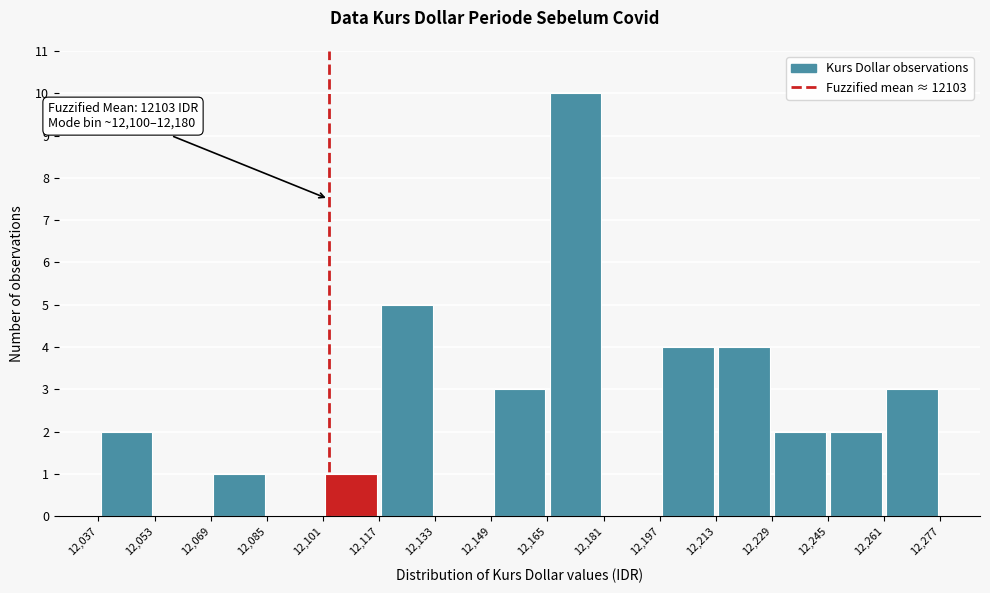

Which range on the x-axis has the tallest bar?

12,165 to 12,181